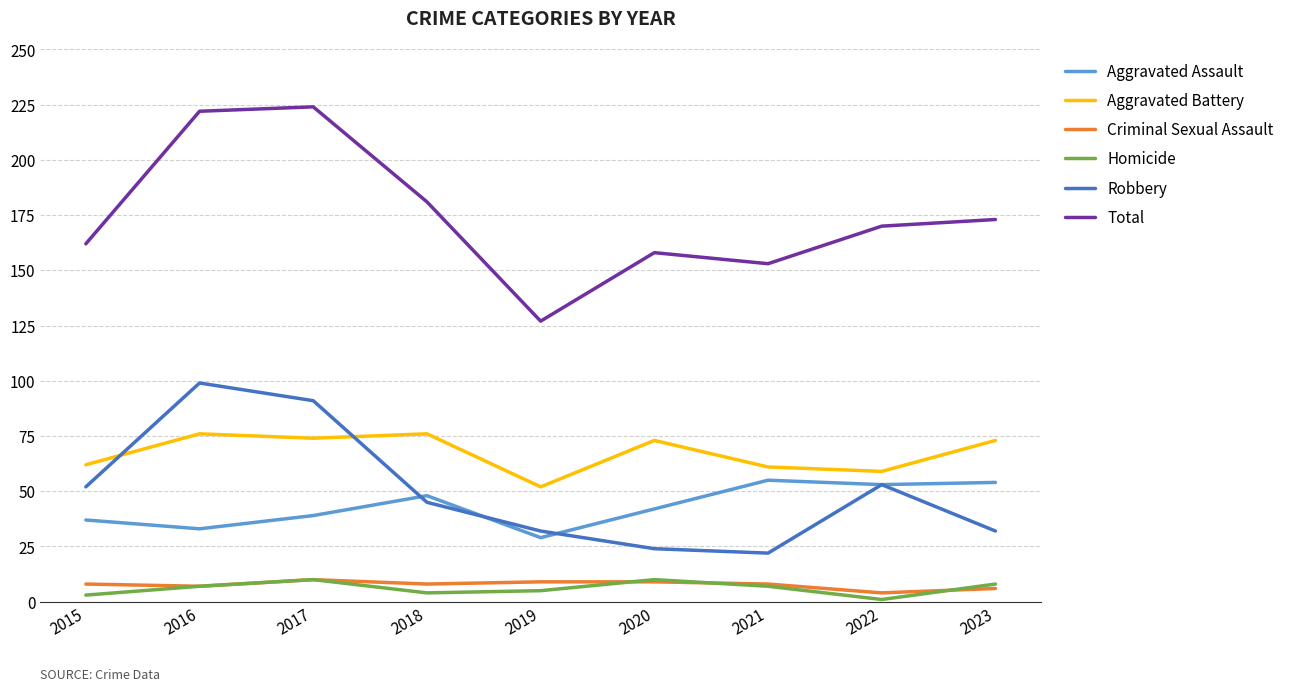

What is the total value across all series at 2017?

448